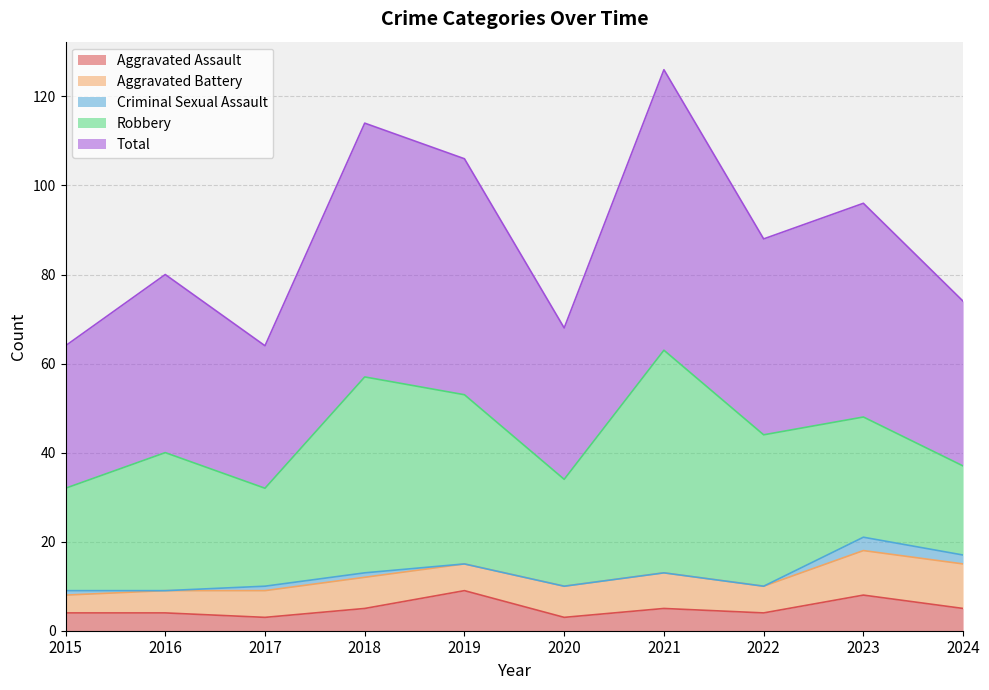

What is the value of the Robbery point at the 1st from the left?

23